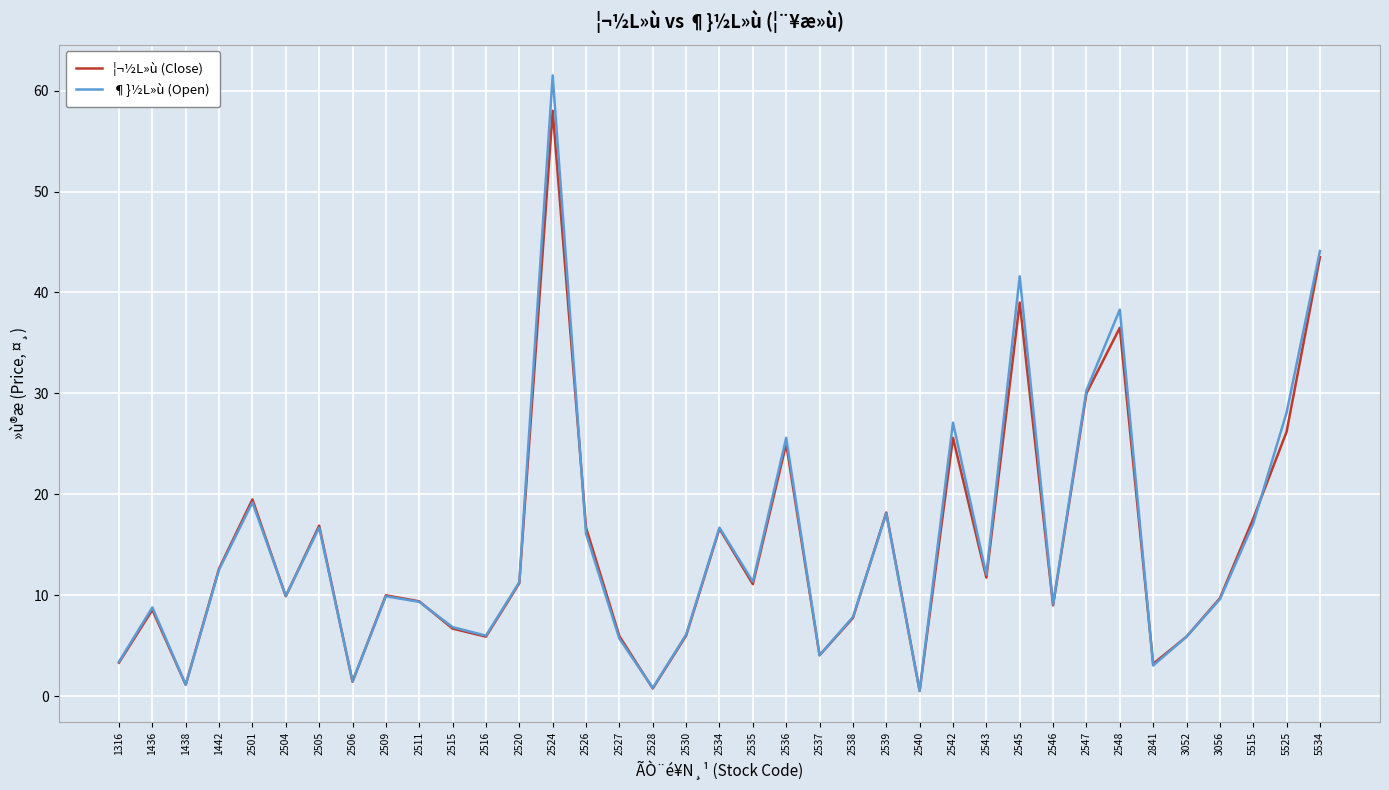

At which category does the chart reach its peak across all series?

2524